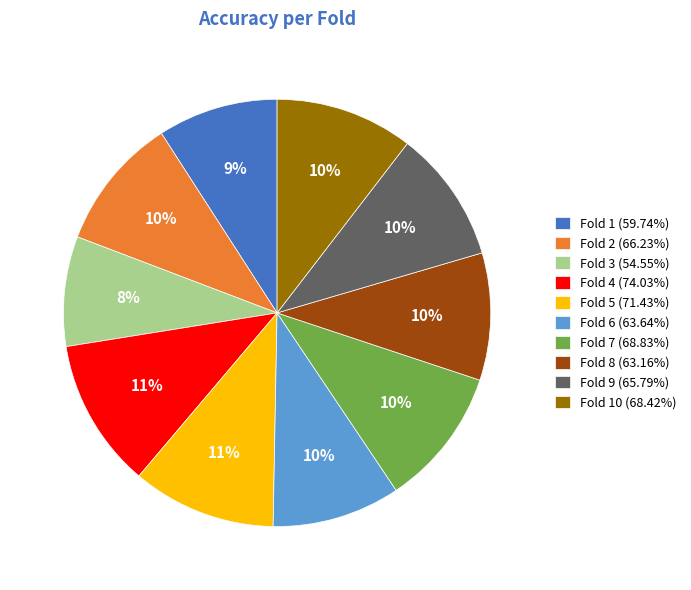

To the nearest percent, what is the difference between the largest and smallest slice percentages?

3%